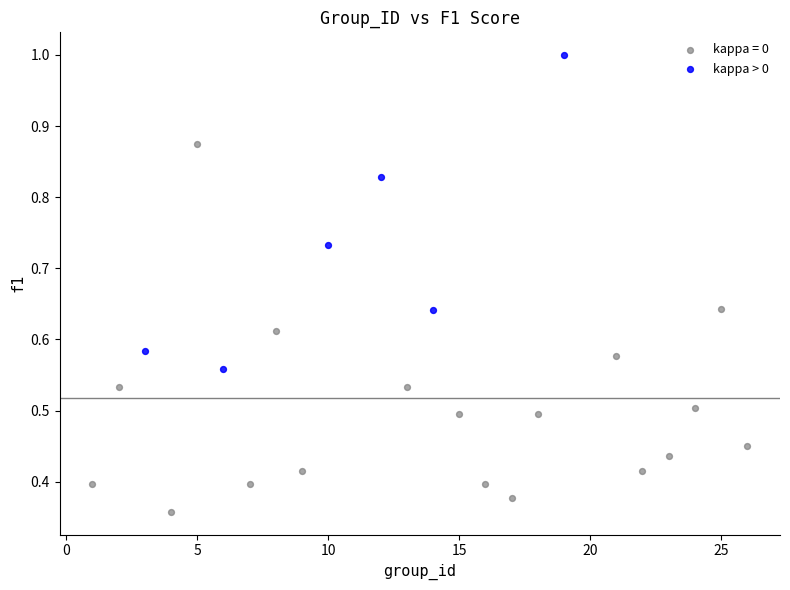

Which series contains the lowest Y value?

kappa = 0